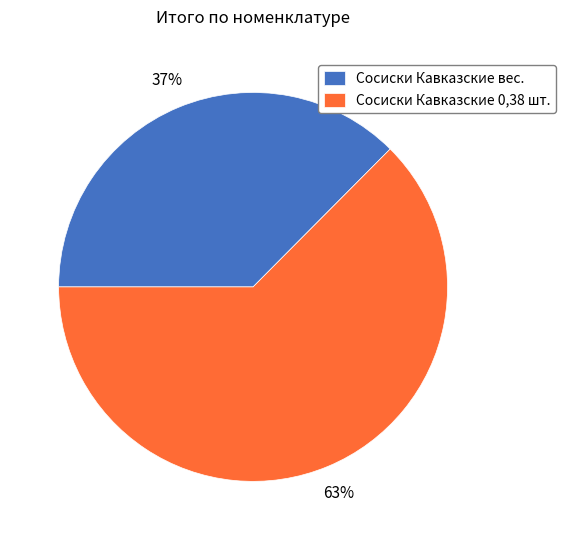

How many segments does this pie chart have?

2